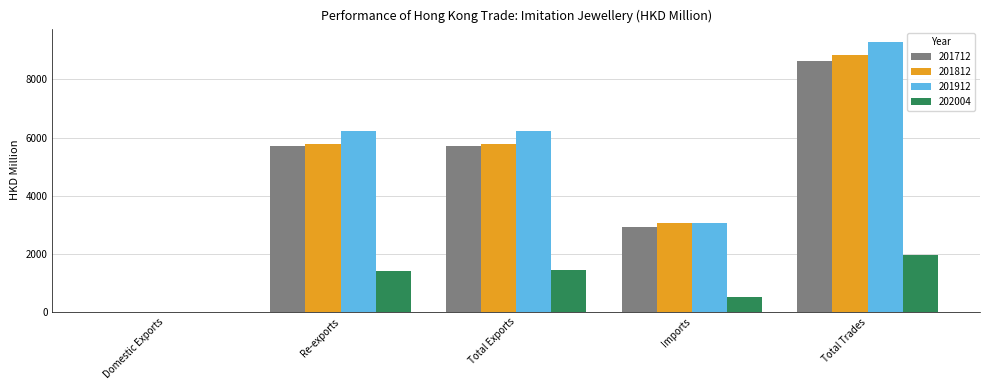

How many data points in 201912 are above 6220?

3